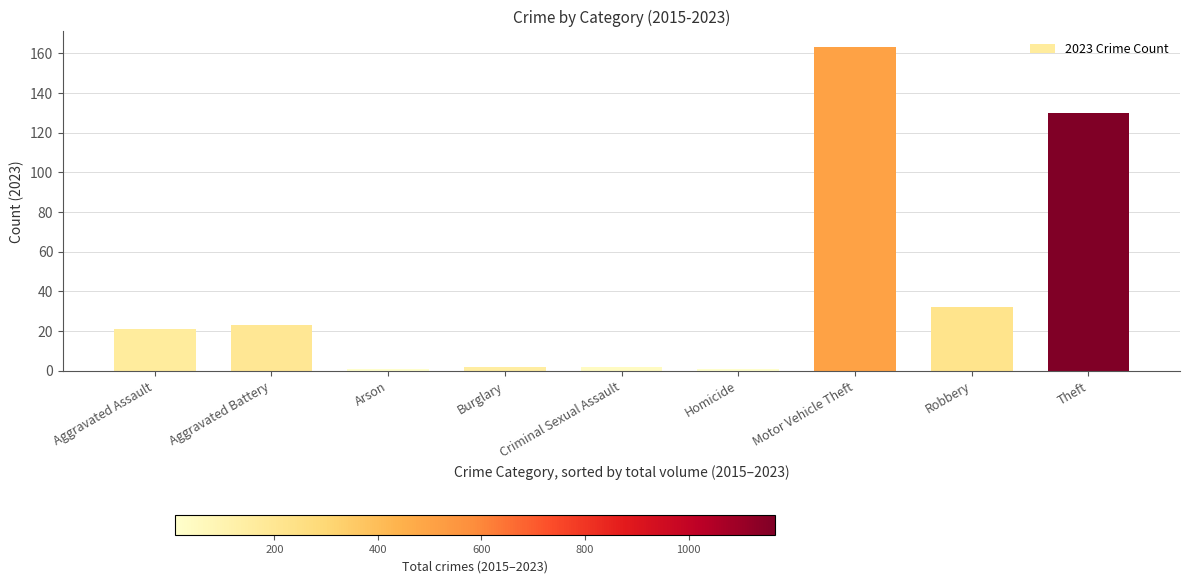

What is the greatest value displayed?

163